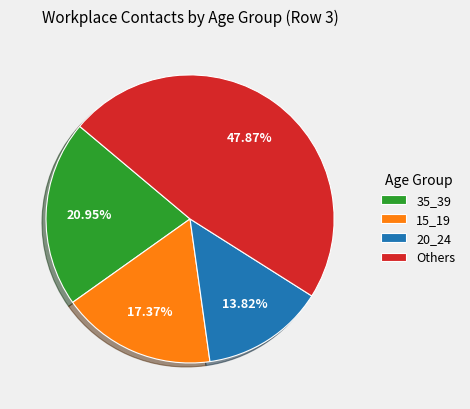

Rank the categories by value from highest to lowest.

Others, 35_39, 15_19, 20_24